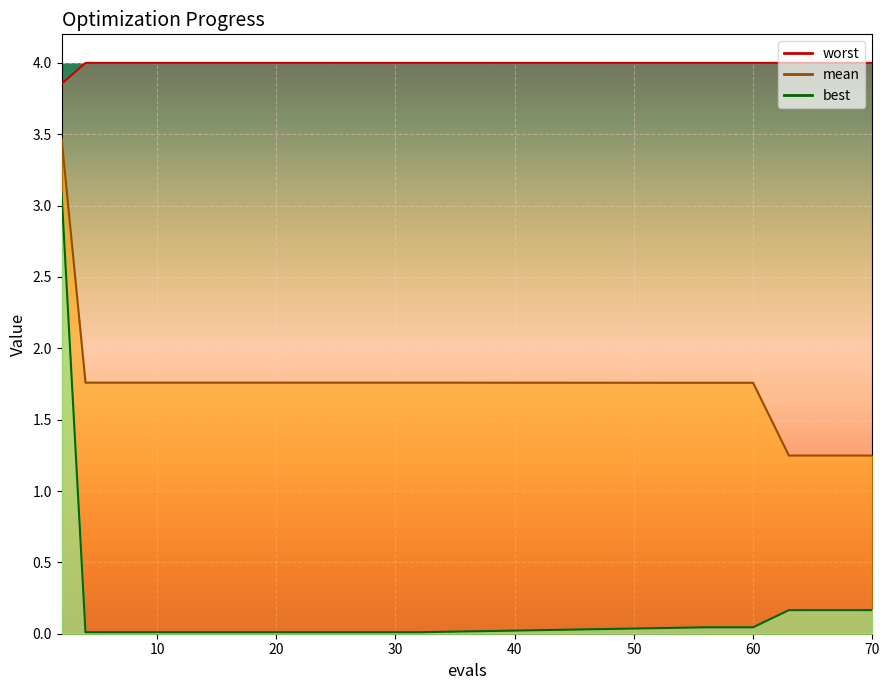

What is the sum of all worst values?

79.9